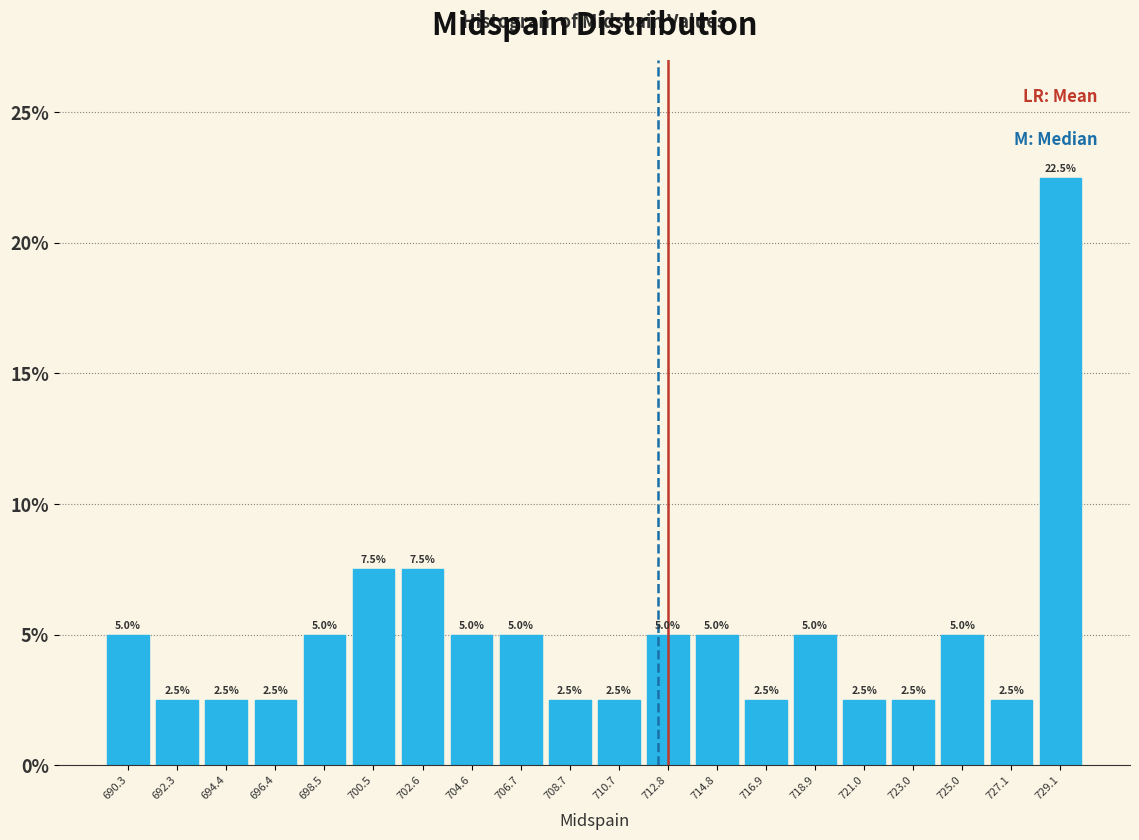

Reading left to right, transcribe this chart: for each bar, give the range it covers on the x-axis and its height. The bar edges are not printed on the chart, so give them approximately, as read against the axis.

689.5 to 691.5: 5.0
691.5 to 693.5: 2.5
693.5 to 695.5: 2.5
695.5 to 697.5: 2.5
697.5 to 699.5: 5.0
699.5 to 701.5: 7.5
701.5 to 703.5: 7.5
703.5 to 705.5: 5.0
705.5 to 707.5: 5.0
707.5 to 709.5: 2.5
709.5 to 712.0: 2.5
712.0 to 714.0: 5.0
714.0 to 716.0: 5.0
716.0 to 718.0: 2.5
718.0 to 720.0: 5.0
720.0 to 722.0: 2.5
722.0 to 724.0: 2.5
724.0 to 726.0: 5.0
726.0 to 728.0: 2.5
728.0 to 730.0: 22.5